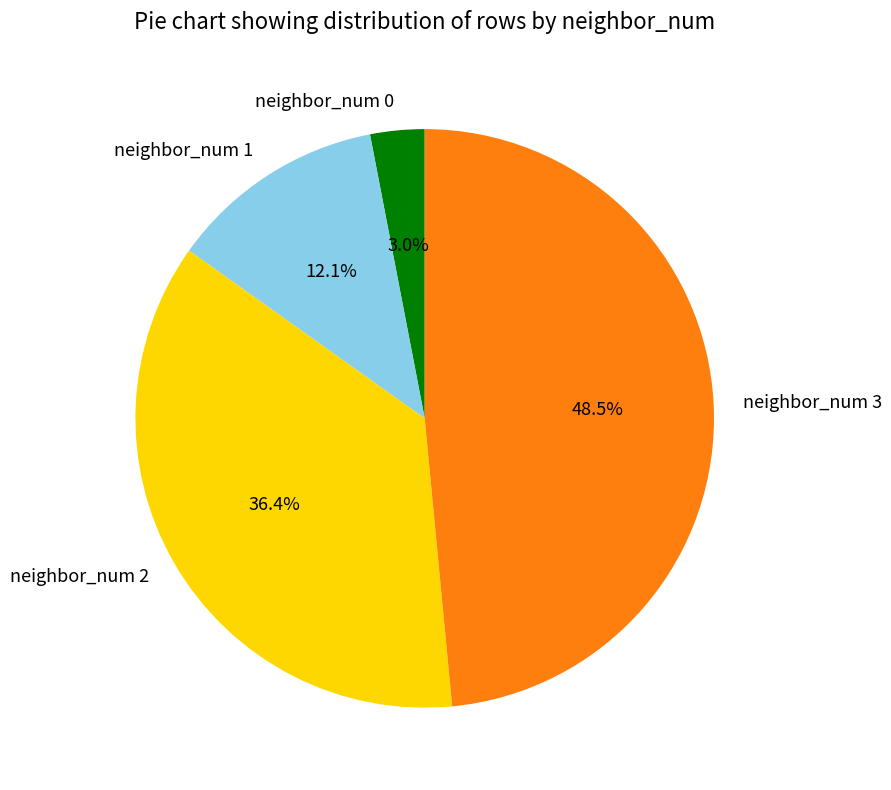

Rank the categories by value from highest to lowest.

neighbor_num 3, neighbor_num 2, neighbor_num 1, neighbor_num 0